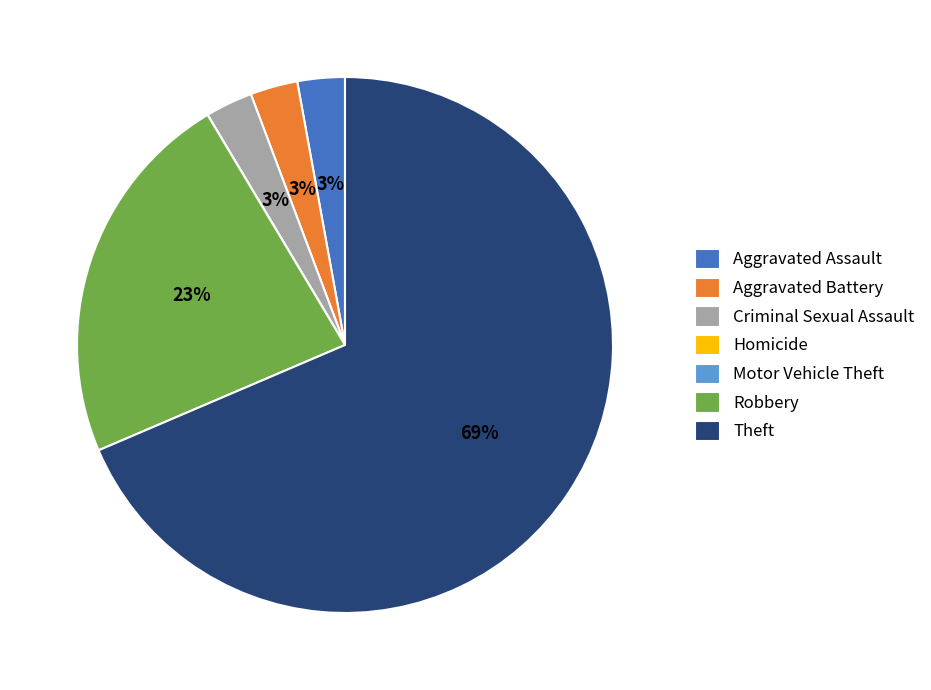

What is the ratio of the value at Criminal Sexual Assault to the value at Aggravated Battery?

1.0